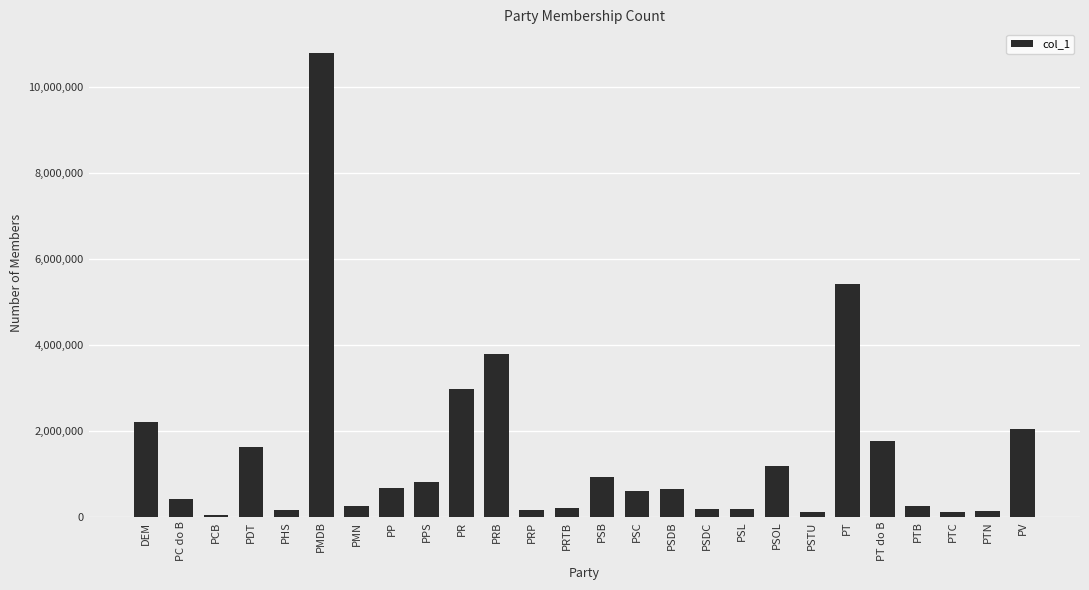

Where is the data nearest to the value 5418506?

PT